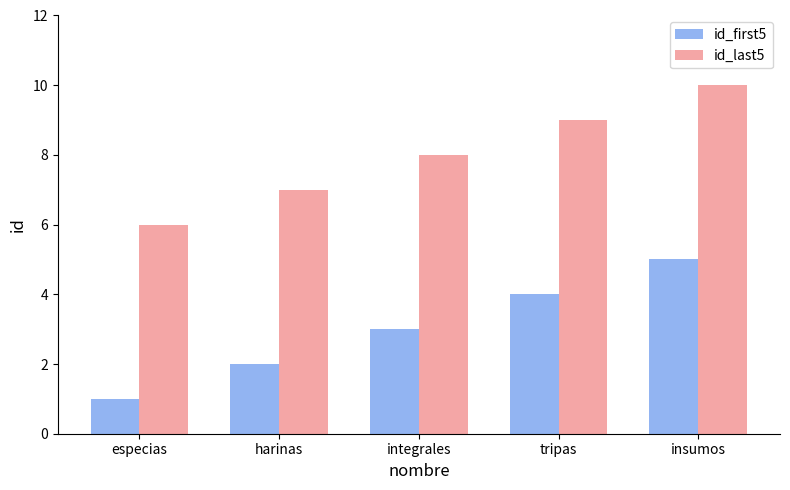

How many data points in id_first5 are less than 3?

2